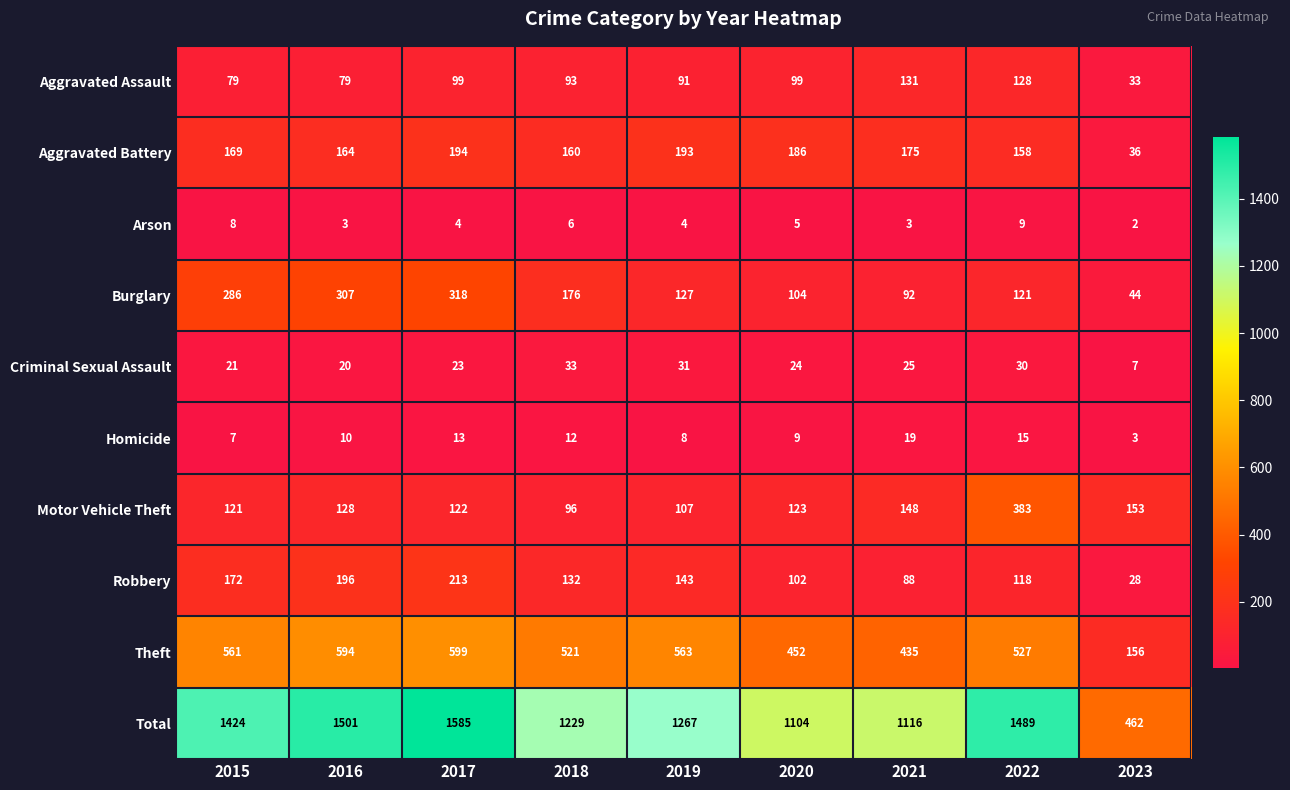

How many values in the Theft series are below 527?

4